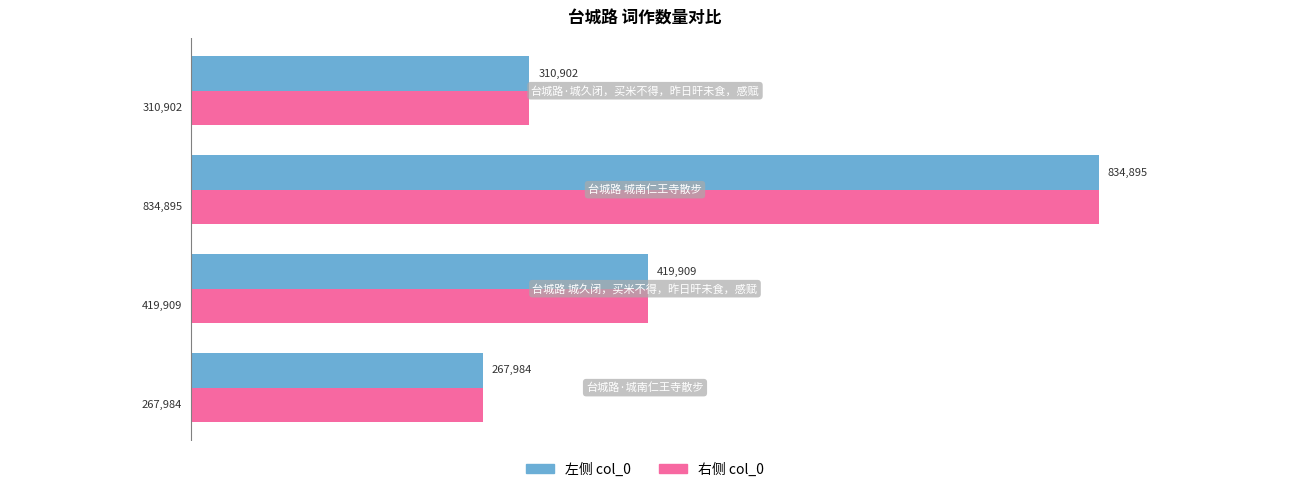

What is the smallest value displayed?

267984